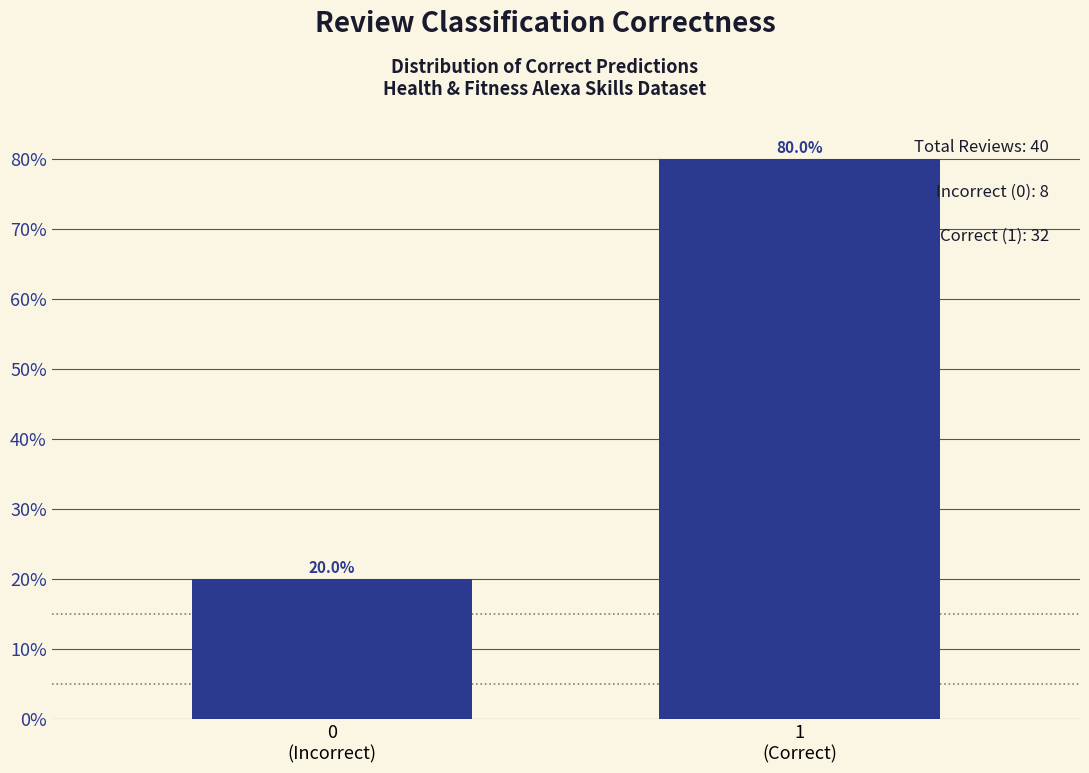

Reading right to left, extract all data points from this chart.

80	20